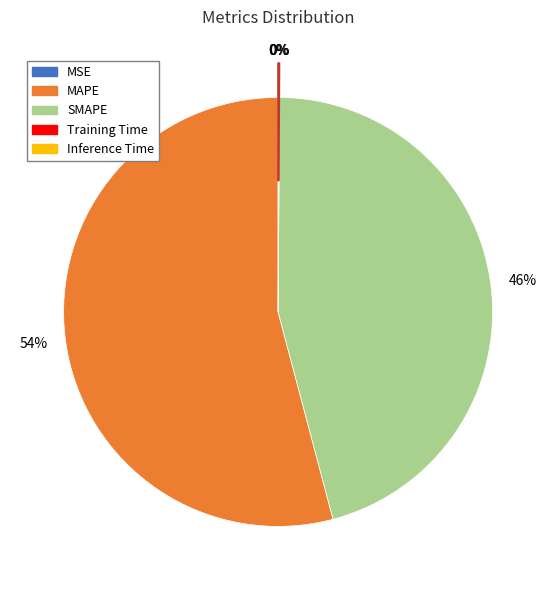

To the nearest percent, what percentage of the pie is MAPE?

54%